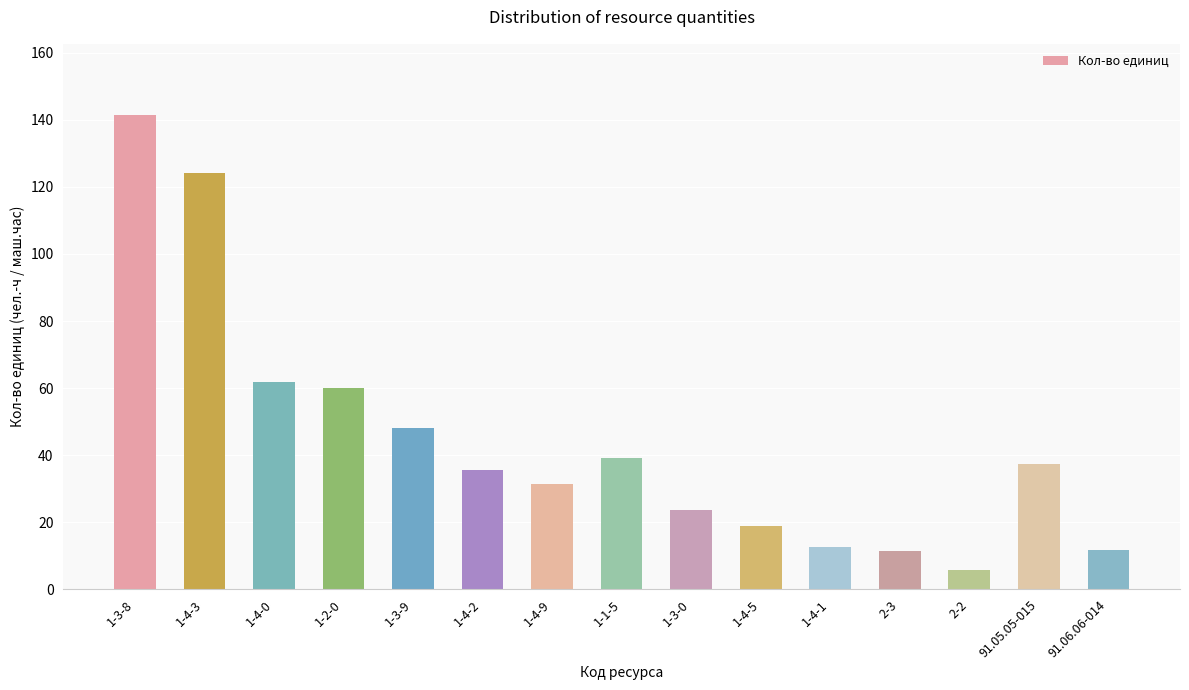

Where is the data nearest to the value 73?

1-4-0